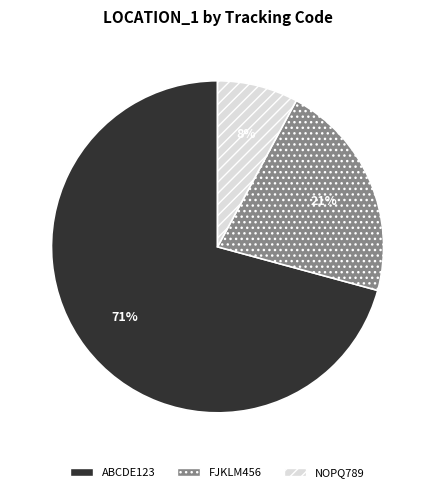

What is the smallest slice in the pie chart?

NOPQ789